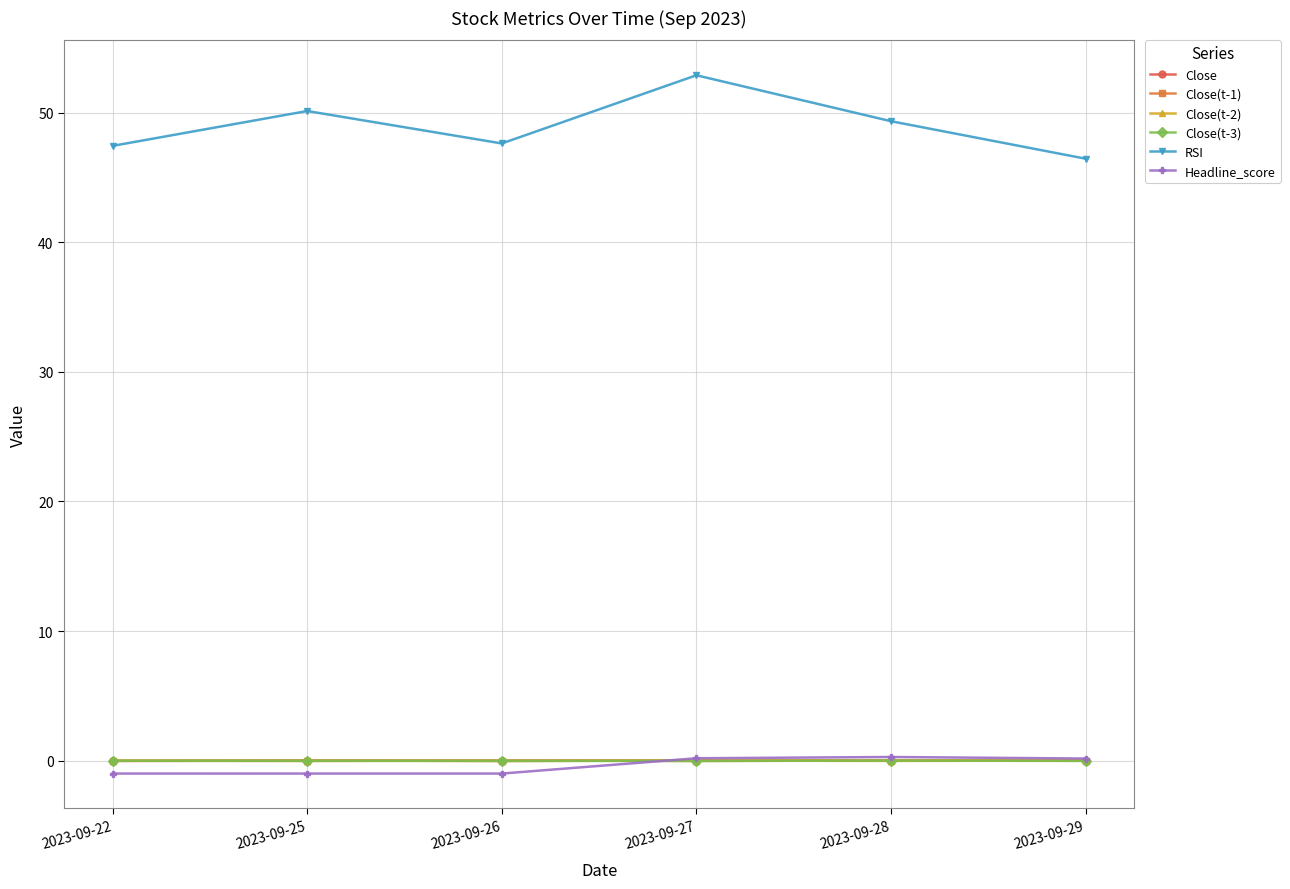

Does the chart have visible grid lines?

Yes